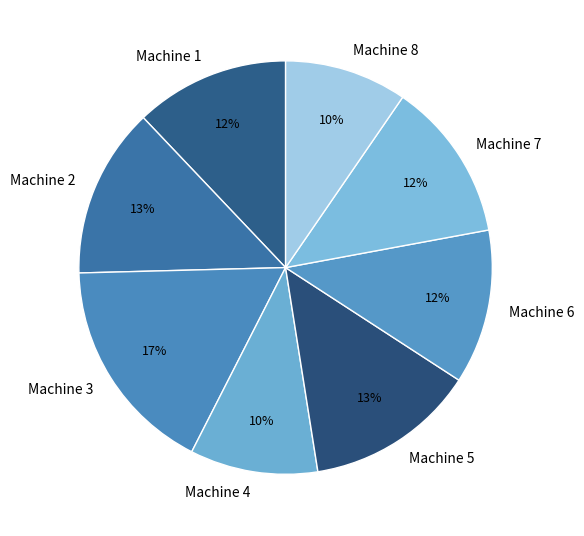

How many segments does this pie chart have?

8